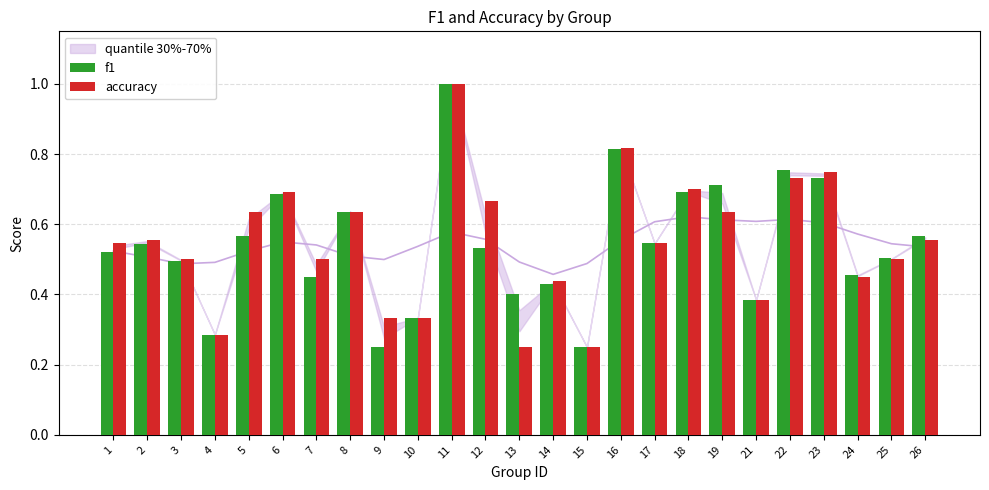

At which category is the sum across all series the highest?

11